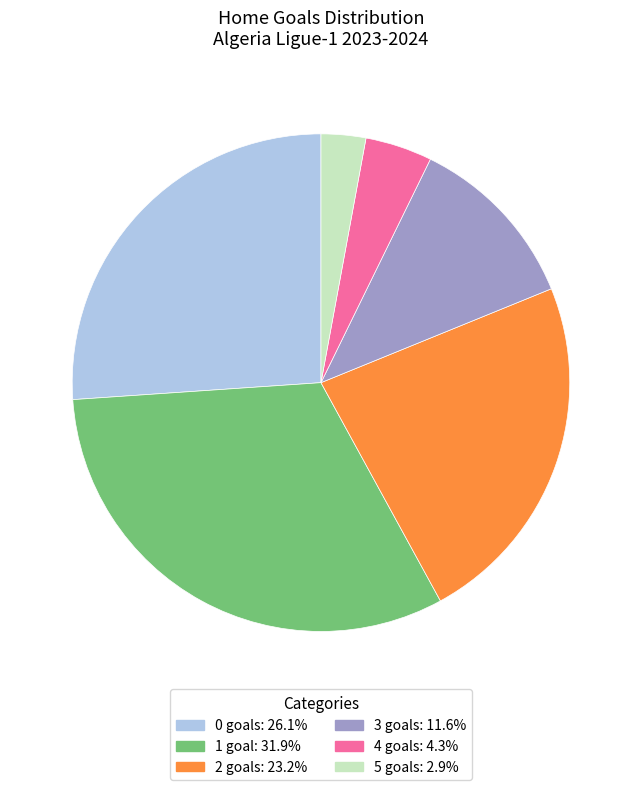

Is there a majority slice in this chart?

No